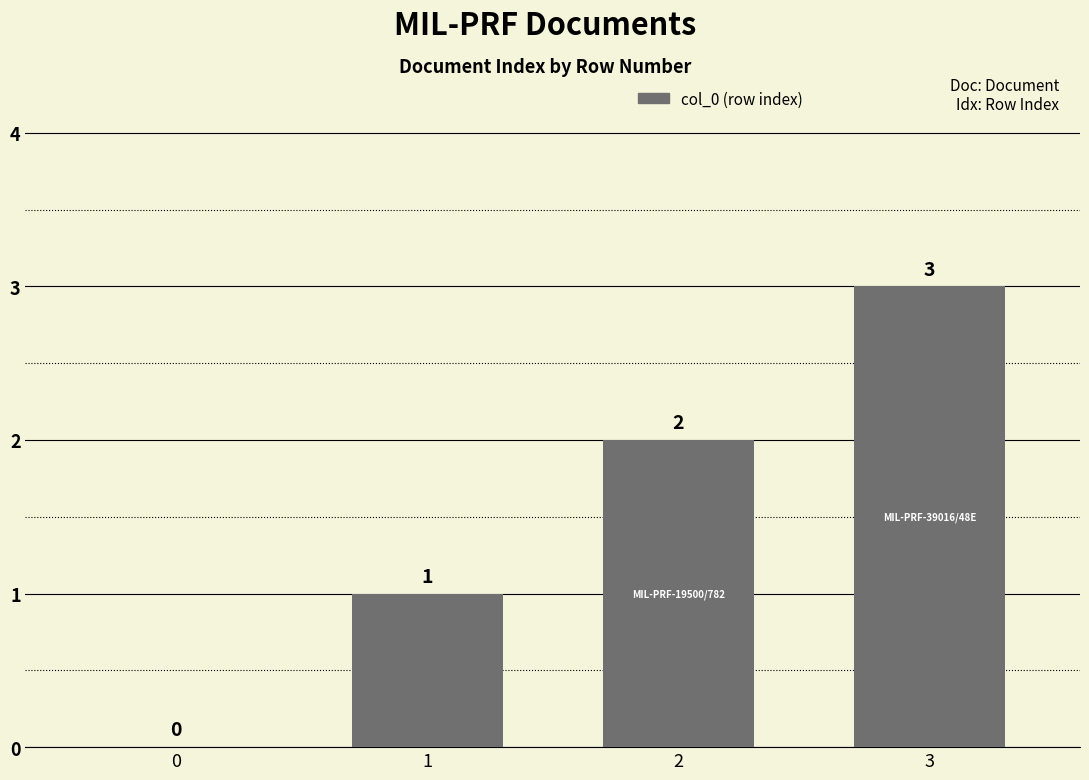

What is the difference between the values at 2 and 0?

2